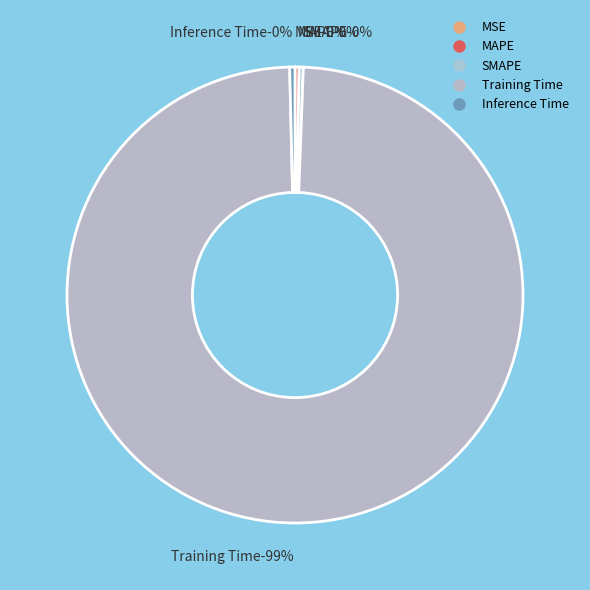

Which category has the smallest portion of the pie?

MSE